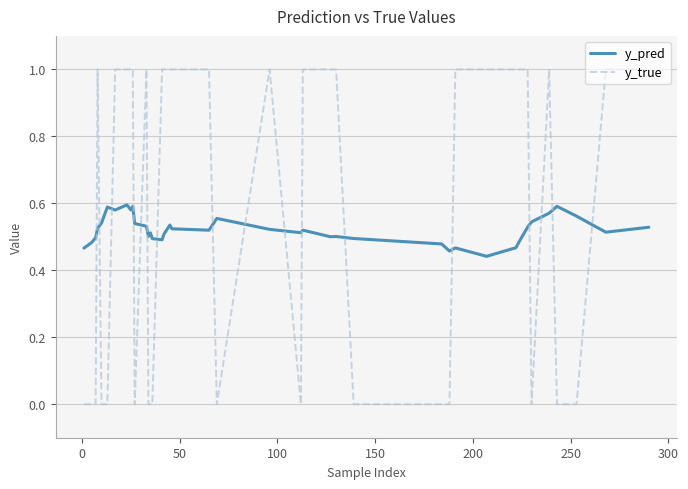

Which series has the widest spread of values?

y_true